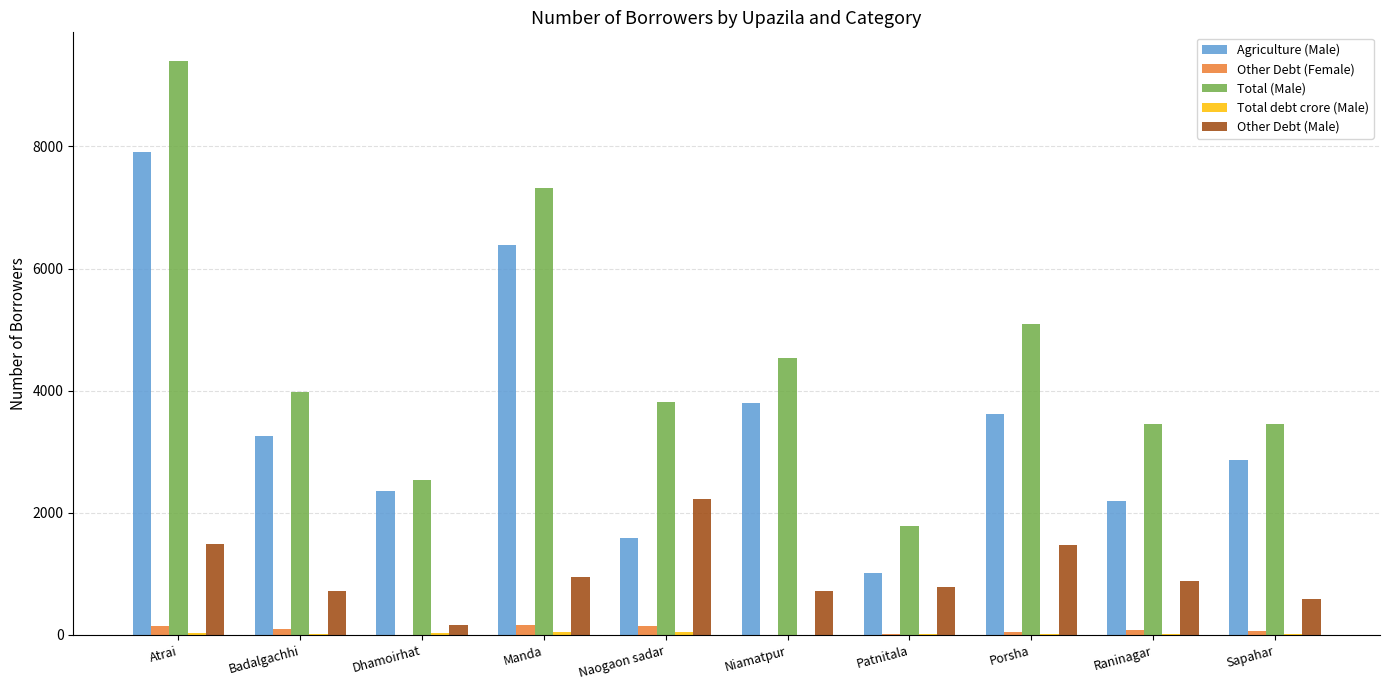

What is the maximum value for Total (Male)?

9397.0